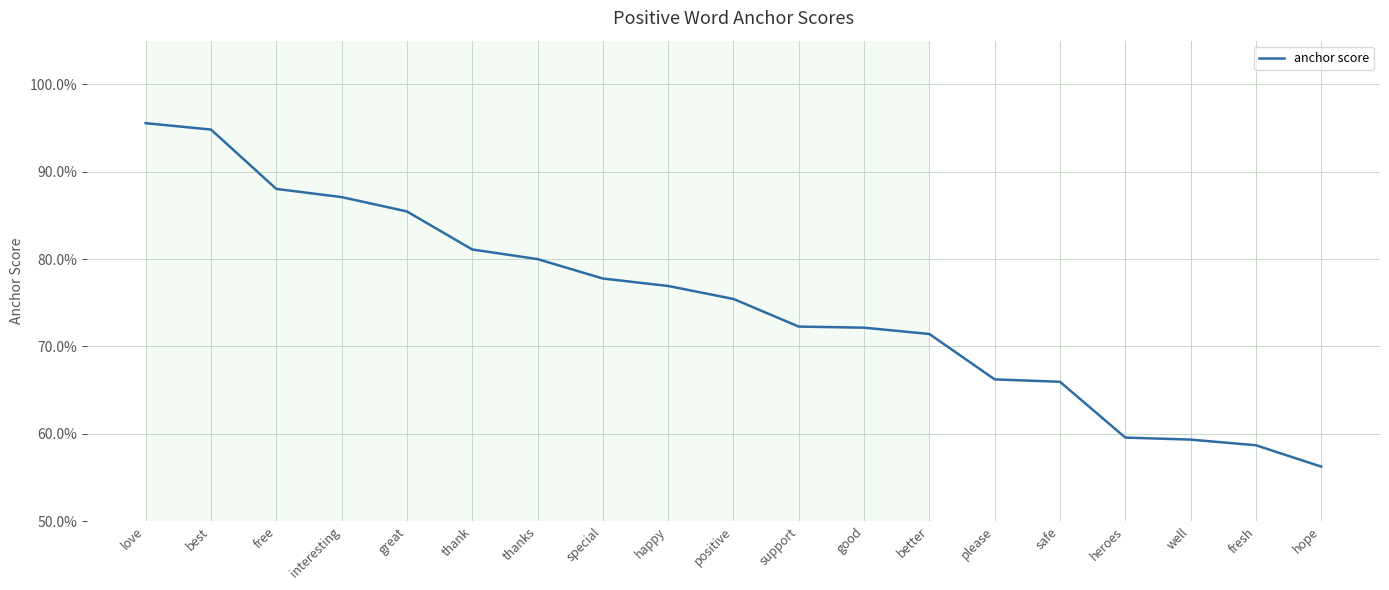

Does the chart have visible grid lines?

Yes